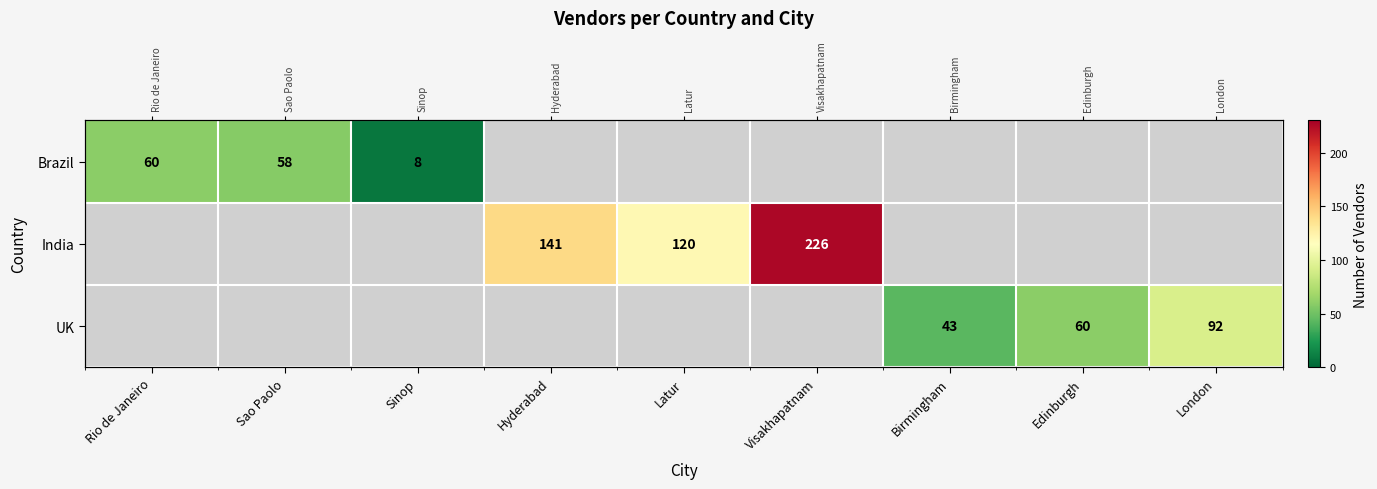

At how many categories does at least one series exceed 30?

8